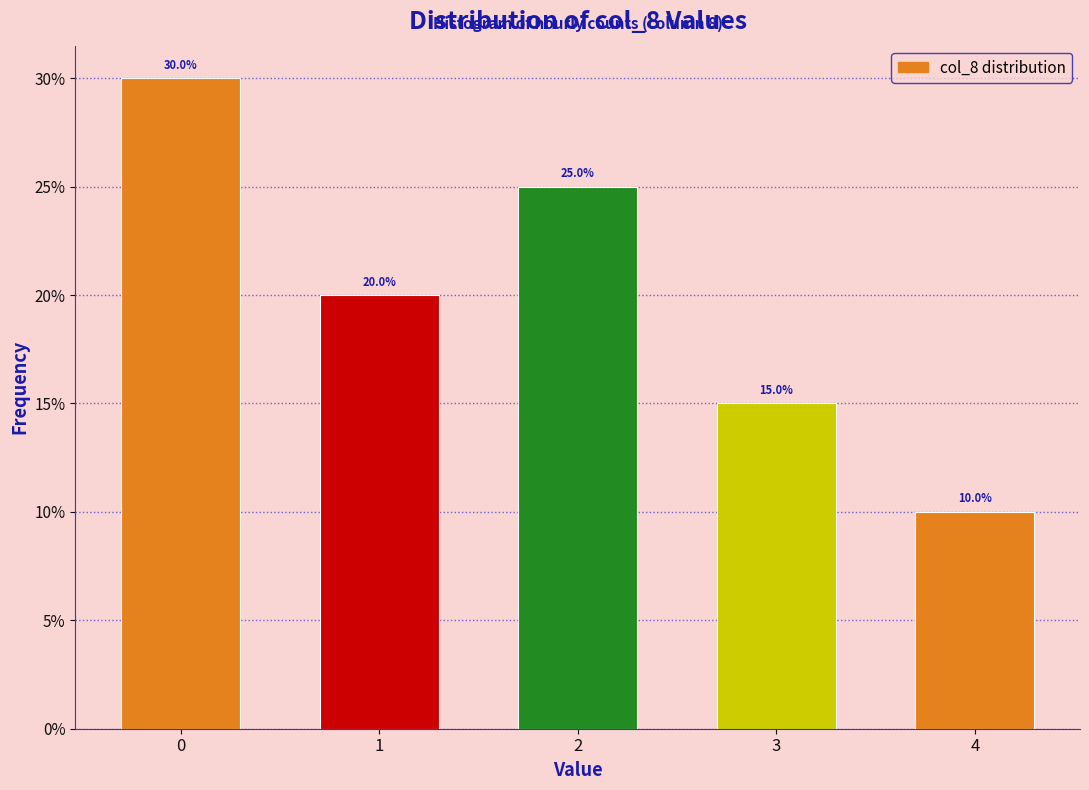

Reading left to right, list all the values displayed in this chart.

0=30	1=20	2=25	3=15	4=10